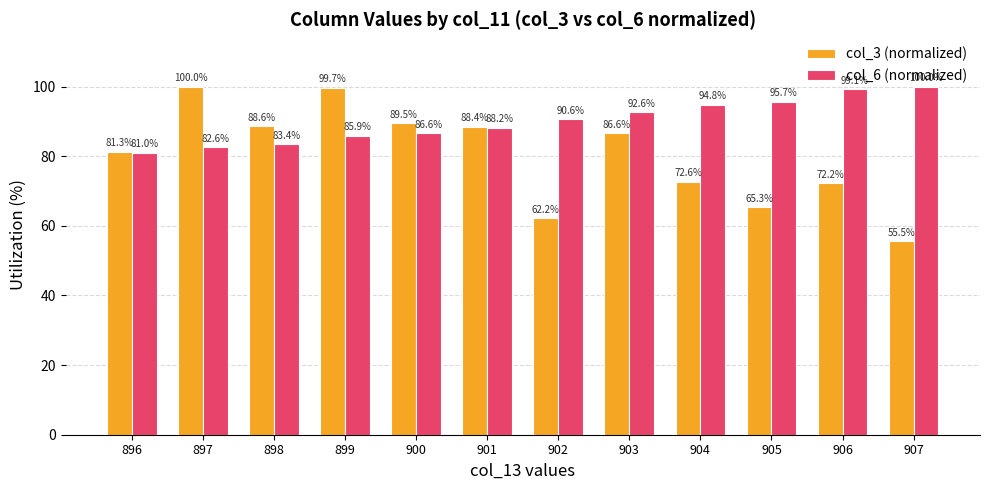

At which label does col_6 (normalized) first exceed 90?

902